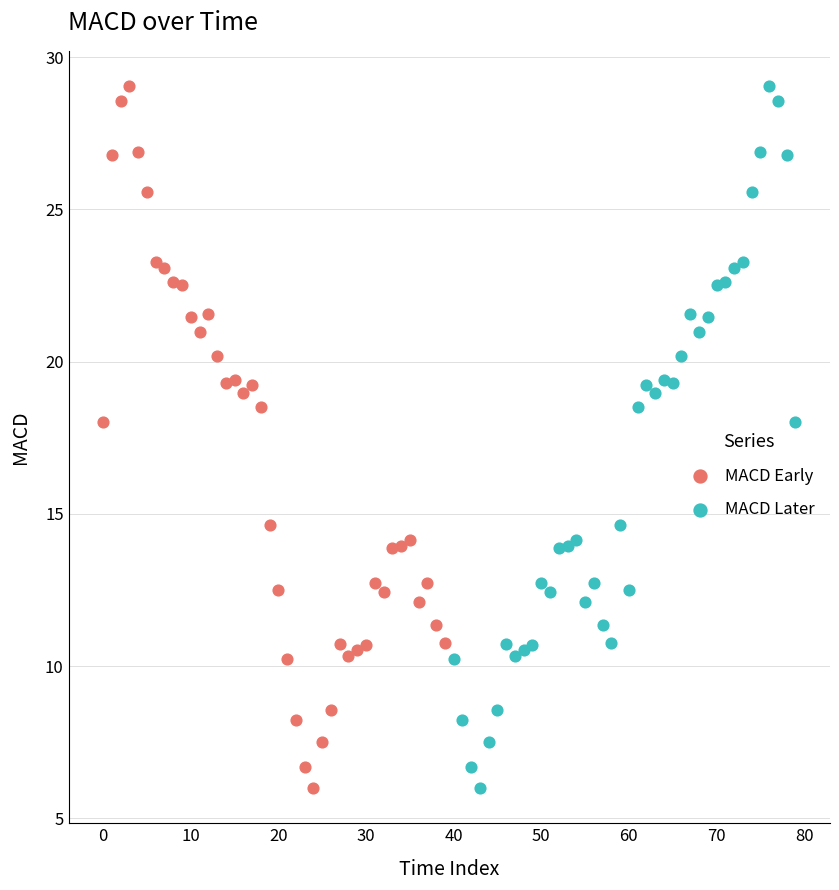

What are all the series names shown in the legend?

MACD Early, MACD Later